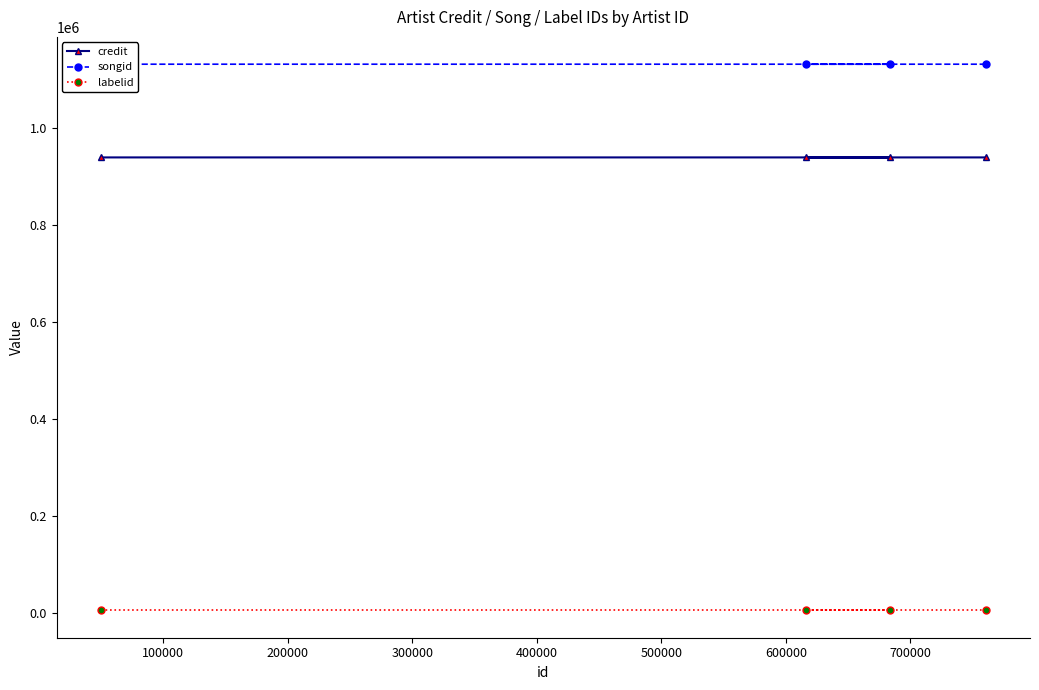

True or false: credit and labelid intersect in this chart.

False